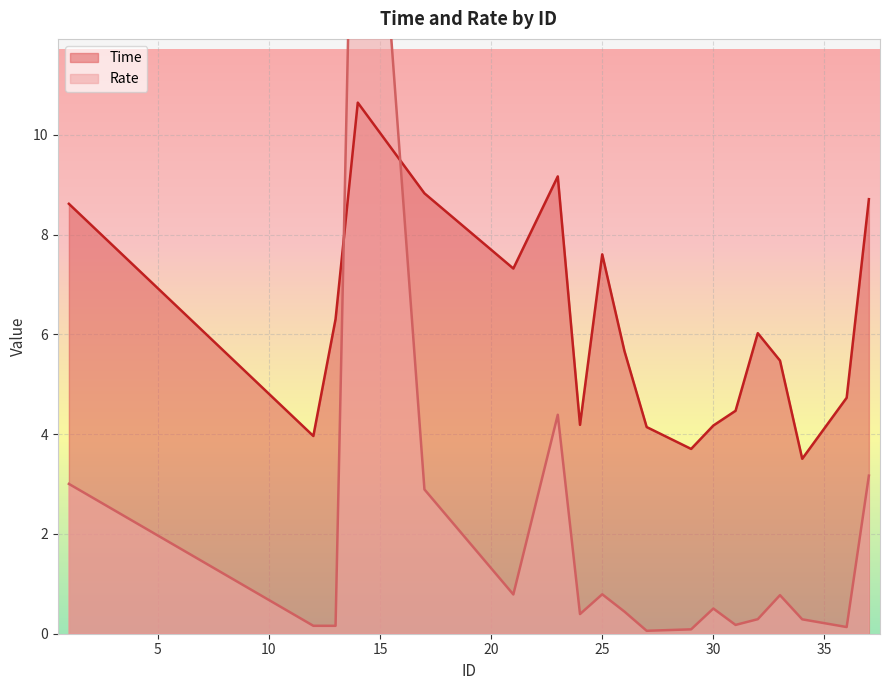

Does the chart display data point markers on the line(s)?

No